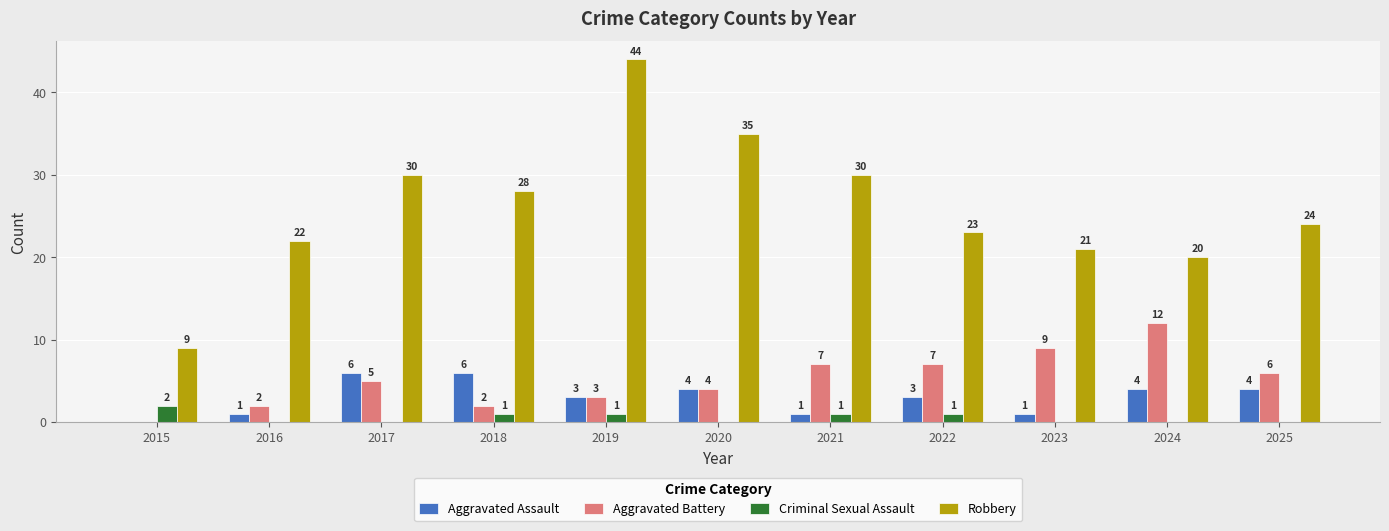

Which series has the largest total across all categories?

Robbery